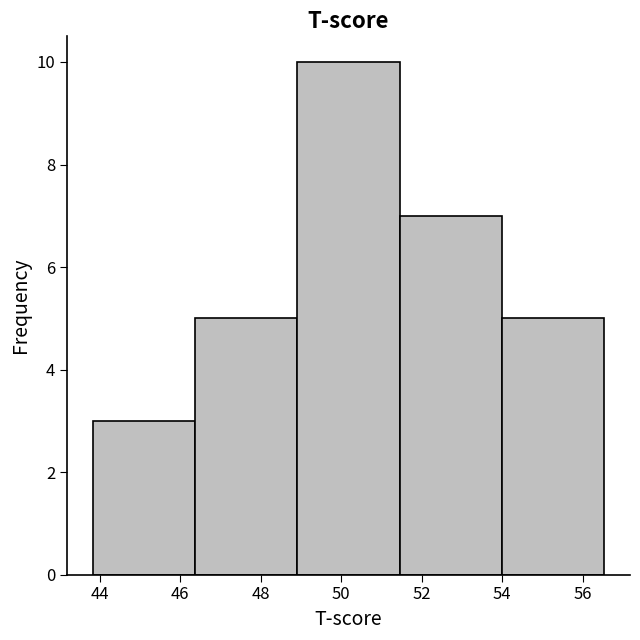

How tall is the bar that spans 51.4 to 54.0 on the x-axis? Neither the bar edges nor the heights are printed on the chart, so give them approximately, as read against the axes.

7